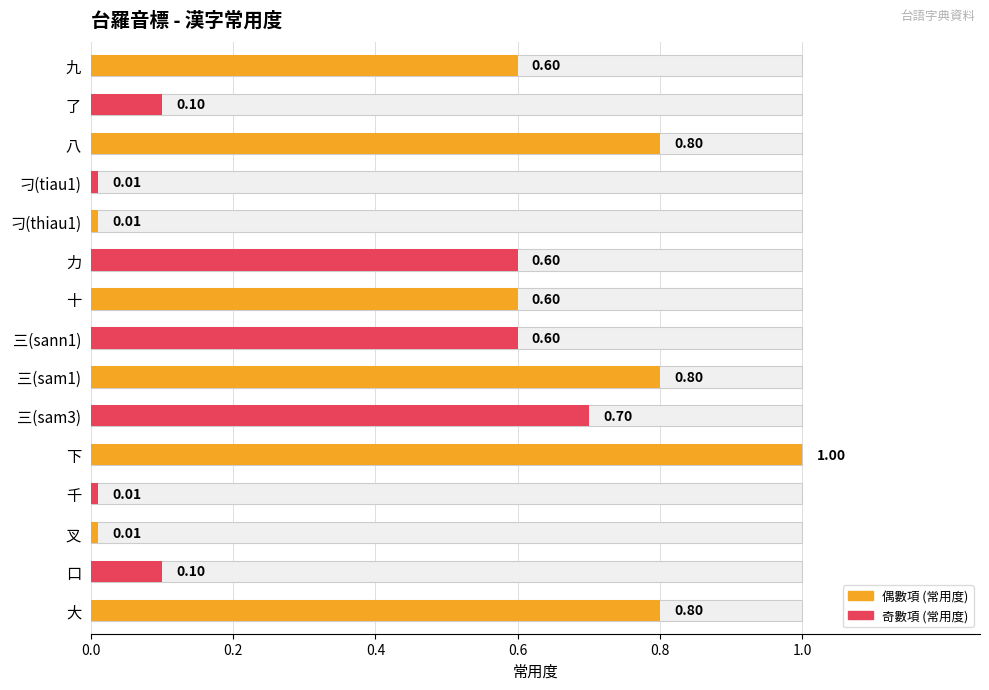

Which has a higher value, 三(sam1) or 十?

三(sam1)